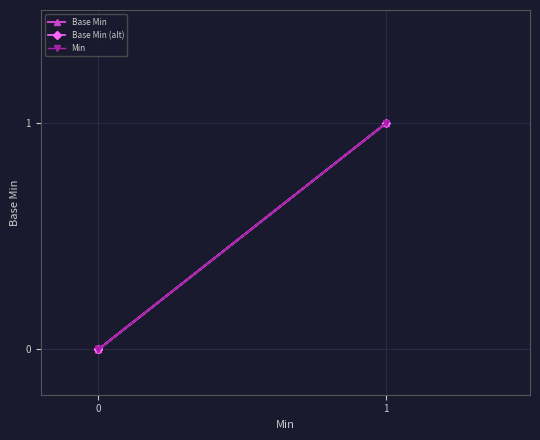

Is the value of Base Min (alt) at 0 greater than the value of Base Min at 0?

No